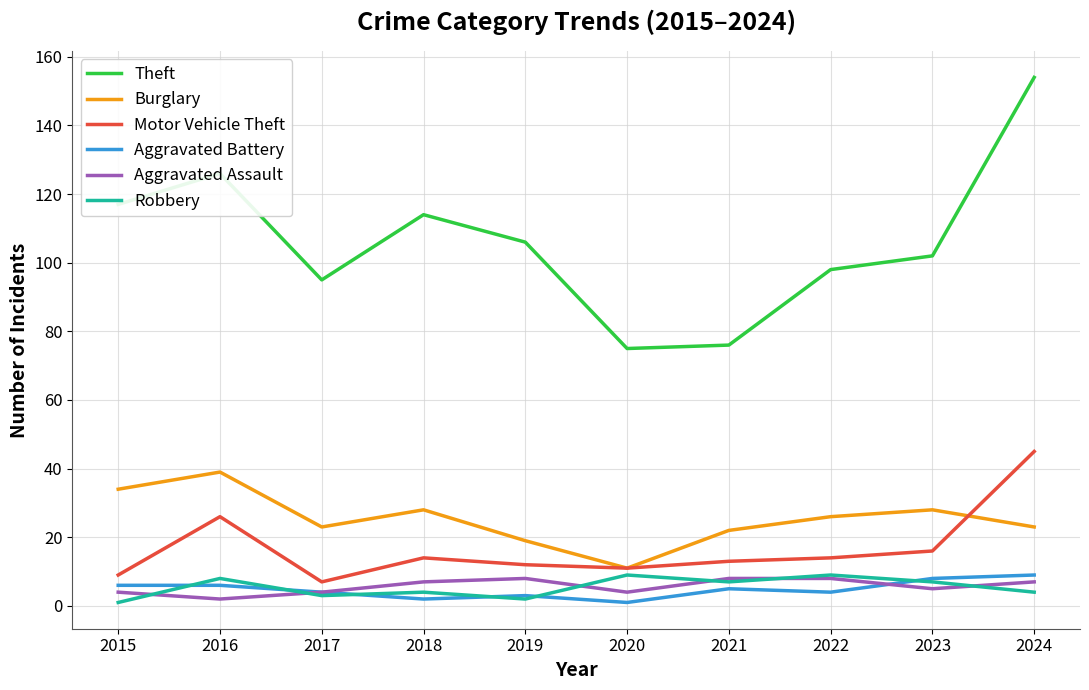

At which category does Motor Vehicle Theft reach its first local peak?

2016